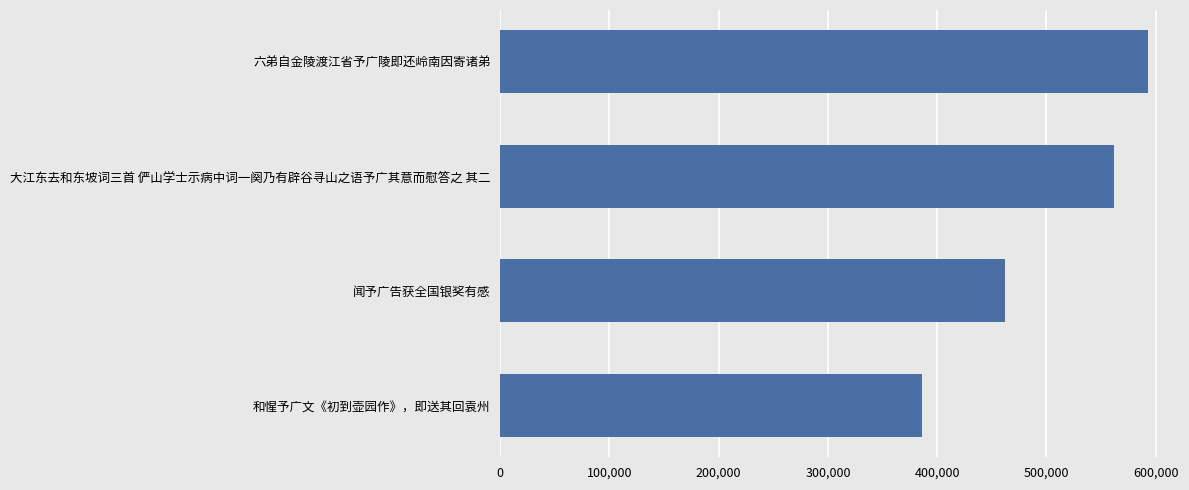

Reading bottom to top, what are all the values shown in this chart?

385948	461723	561898	592614